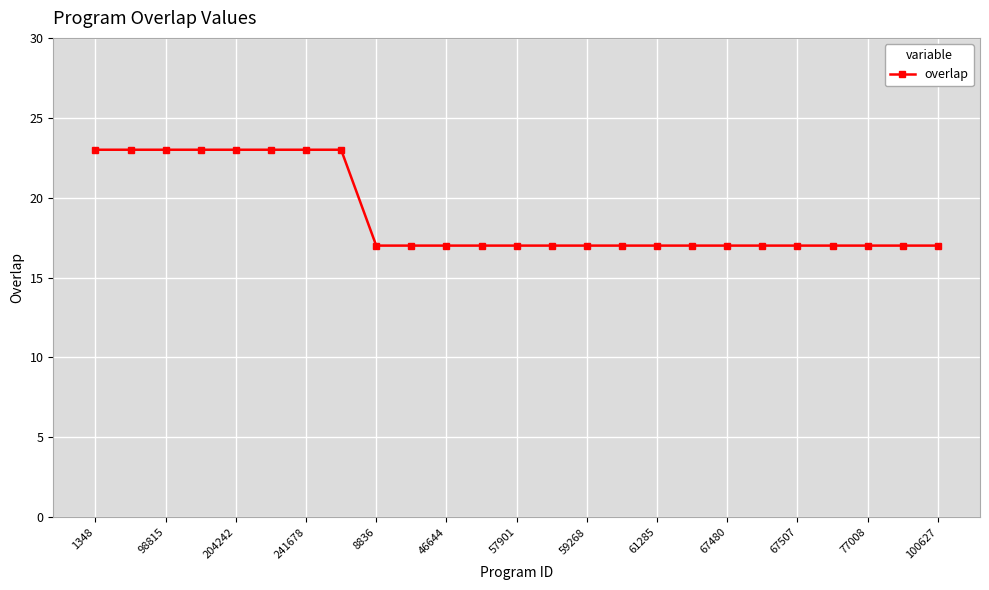

What is the maximum value shown in the chart?

23